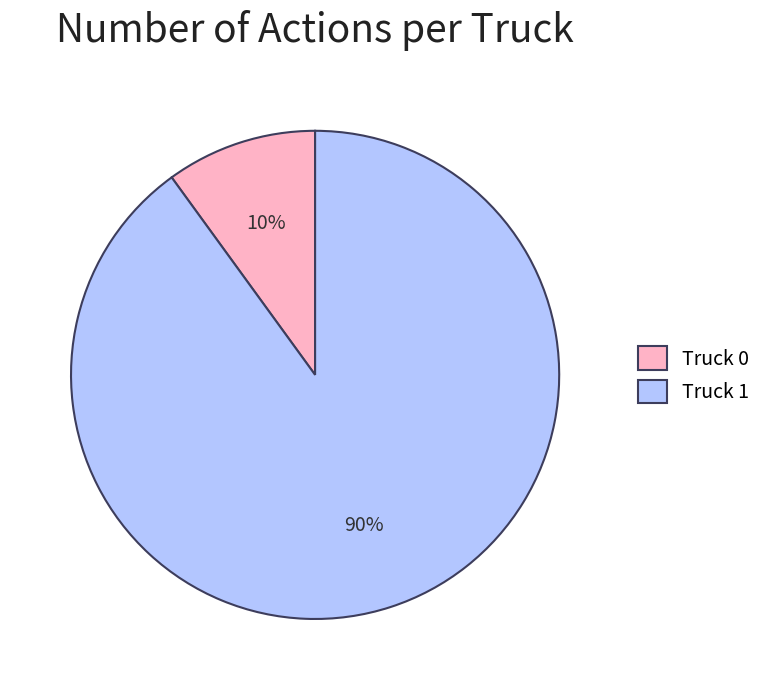

To the nearest percent, what portion does Truck 0 represent?

10%